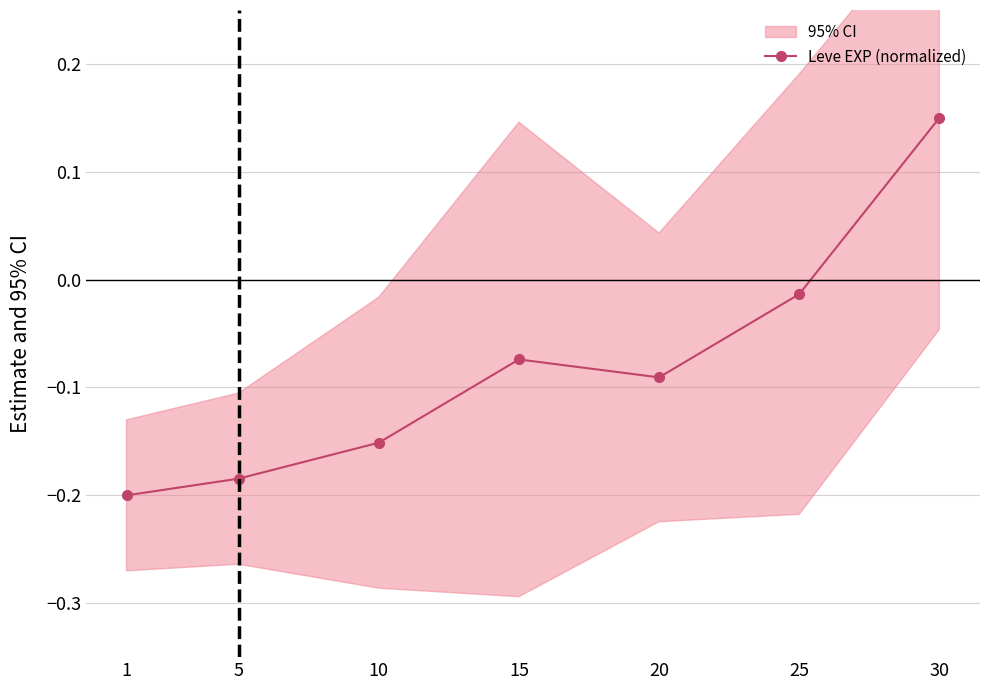

True or false: the data has more than 1 interior local peaks.

False